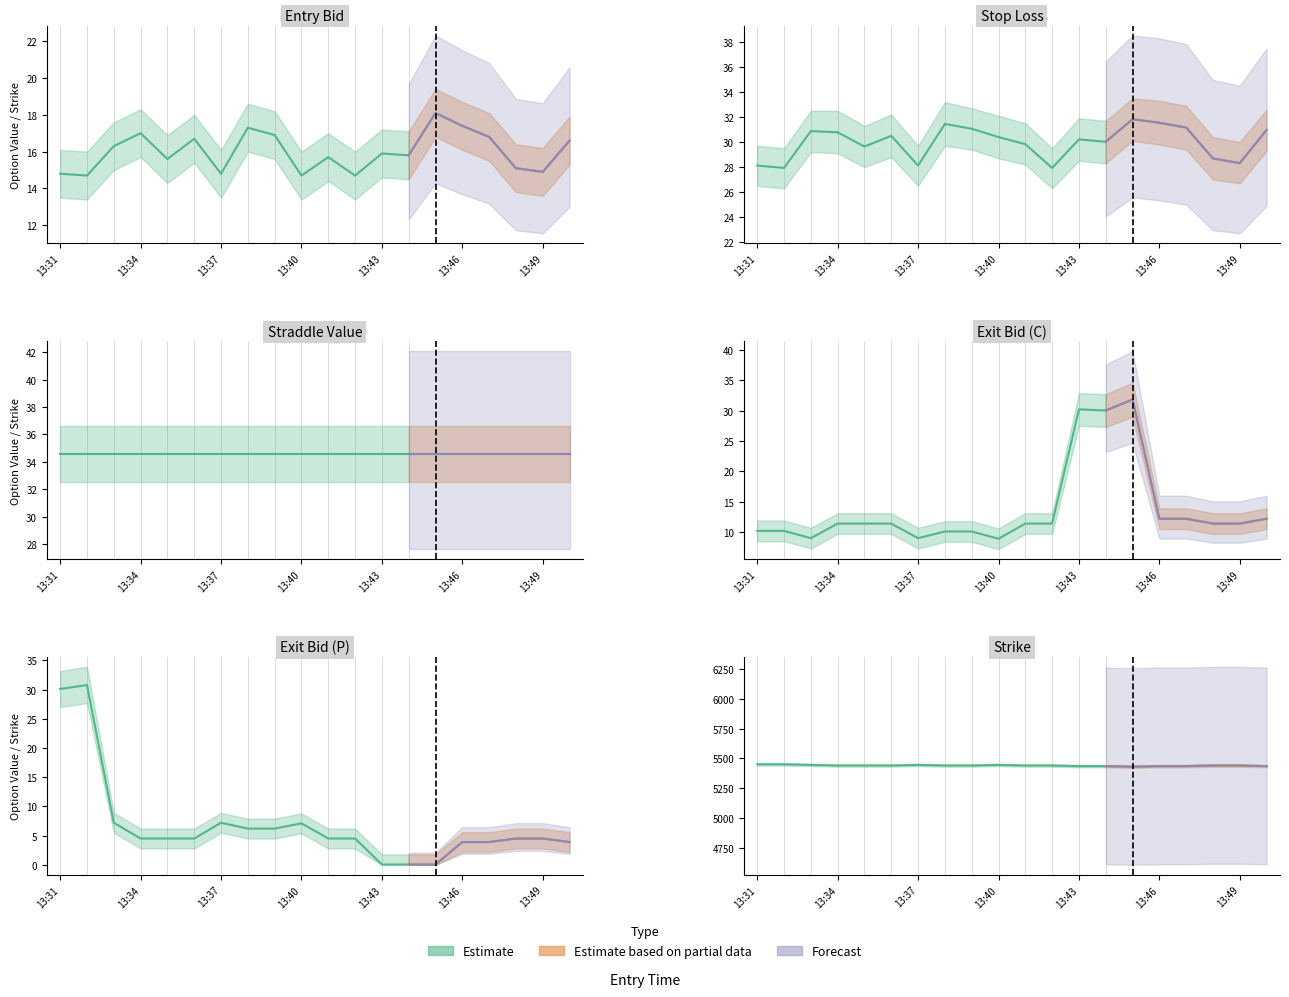

True or false: 13:30_close_value and entry_bid intersect in this chart.

False